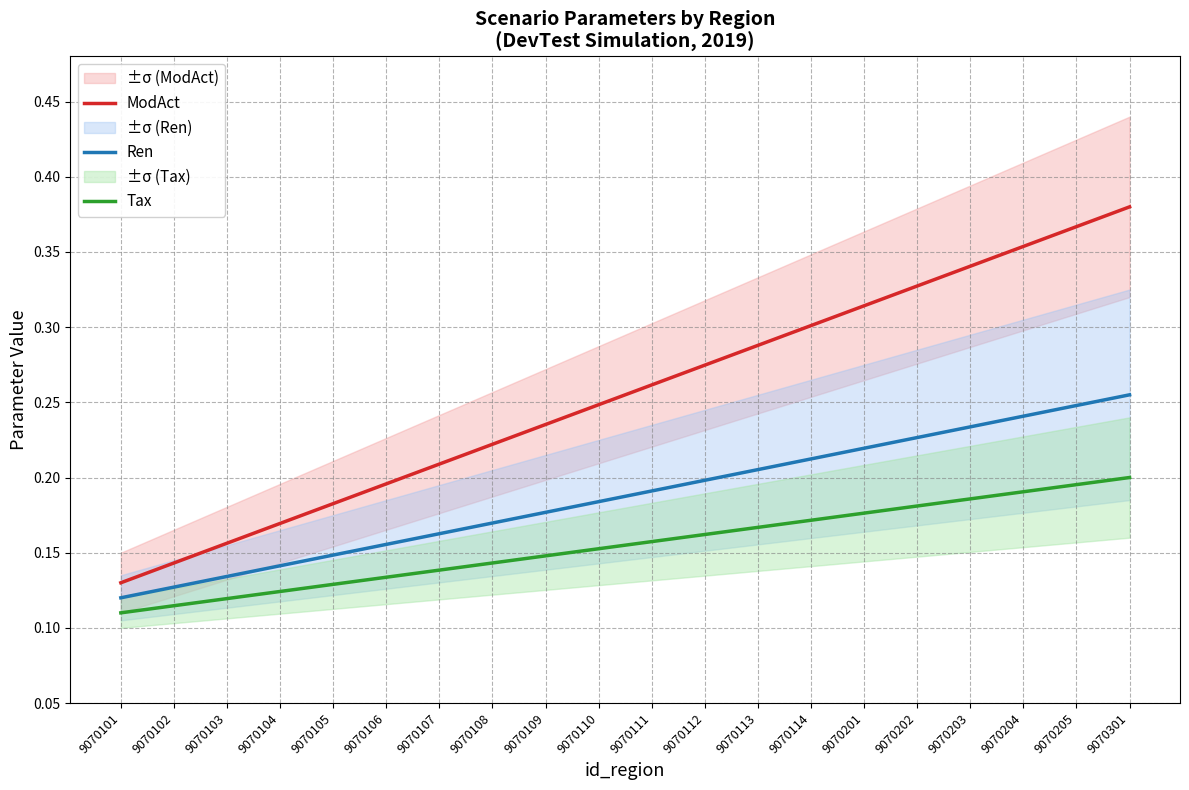

Reading left to right, list all the values displayed in this chart.

ModAct: 0.1	0.1	0.2	0.2	0.2	0.2	0.2	0.2	0.2	0.2	0.3	0.3	0.3	0.3	0.3	0.3	0.3	0.4	0.4	0.4
Ren: 0.1	0.1	0.1	0.1	0.1	0.2	0.2	0.2	0.2	0.2	0.2	0.2	0.2	0.2	0.2	0.2	0.2	0.2	0.2	0.3
Tax: 0.1	0.1	0.1	0.1	0.1	0.1	0.1	0.1	0.1	0.2	0.2	0.2	0.2	0.2	0.2	0.2	0.2	0.2	0.2	0.2